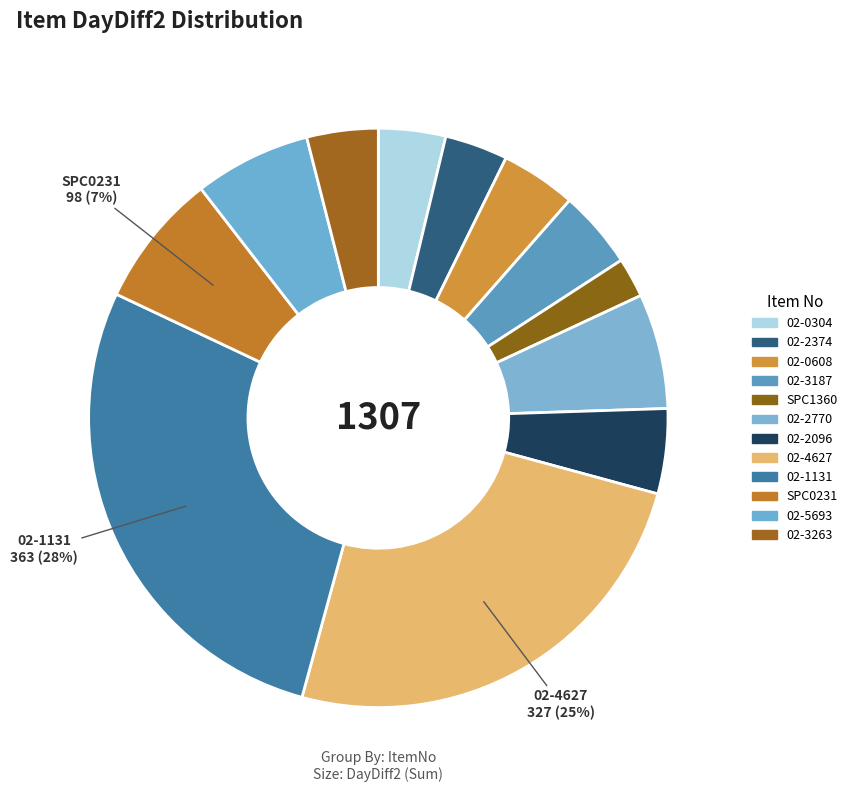

What is the largest slice in the pie chart?

02-1131